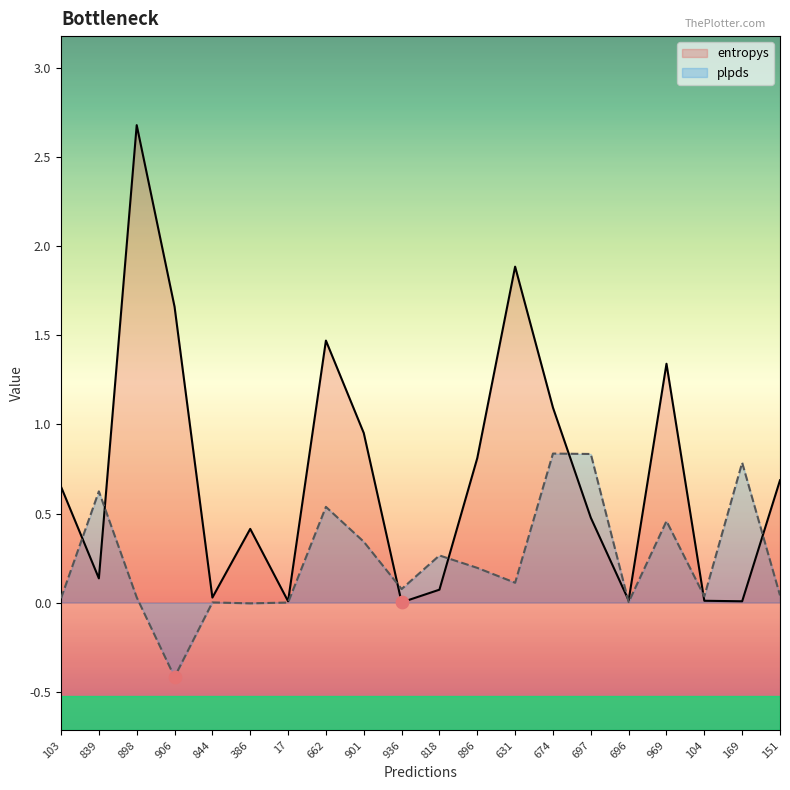

Which series has the largest Y range (max minus min)?

entropys